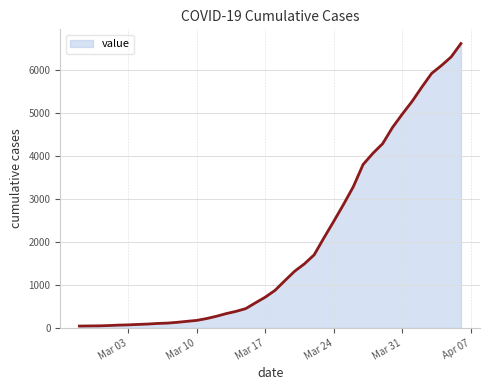

What is the maximum value shown in the chart?

6605